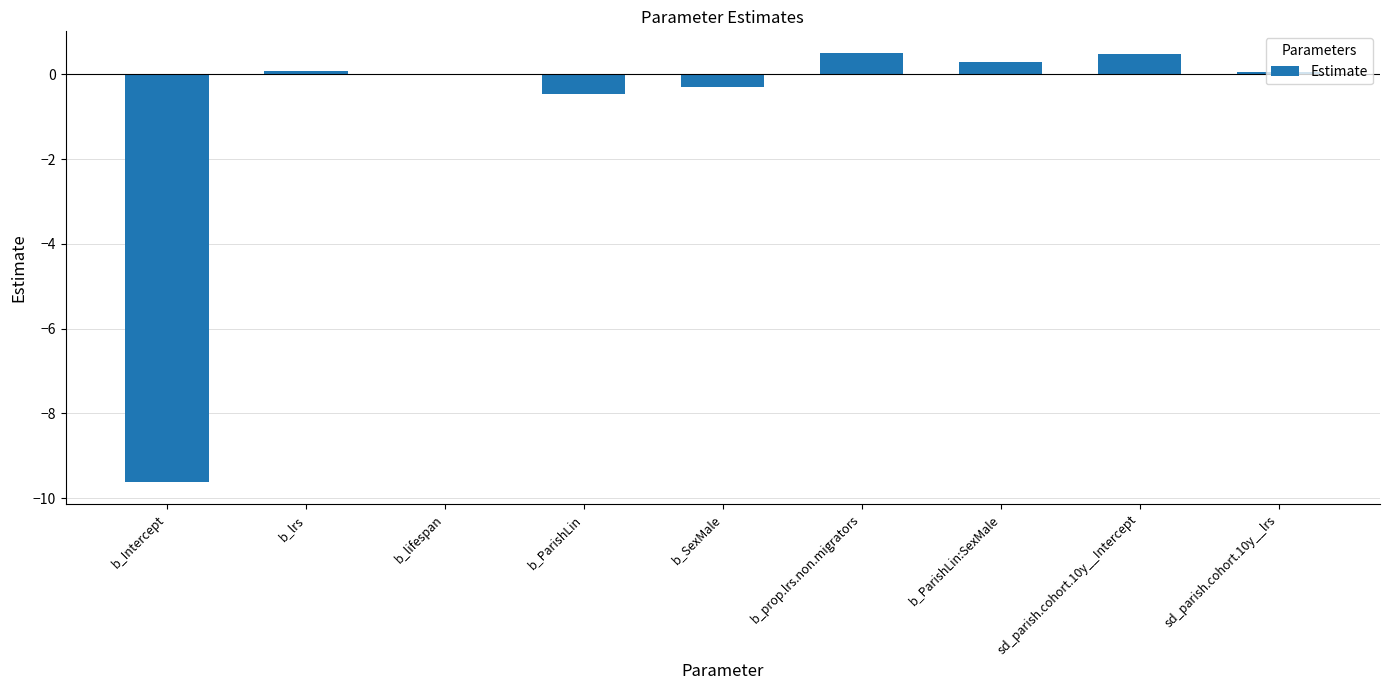

The chart shows a value of 0.3 at b_ParishLin:SexMale. True or false?

True